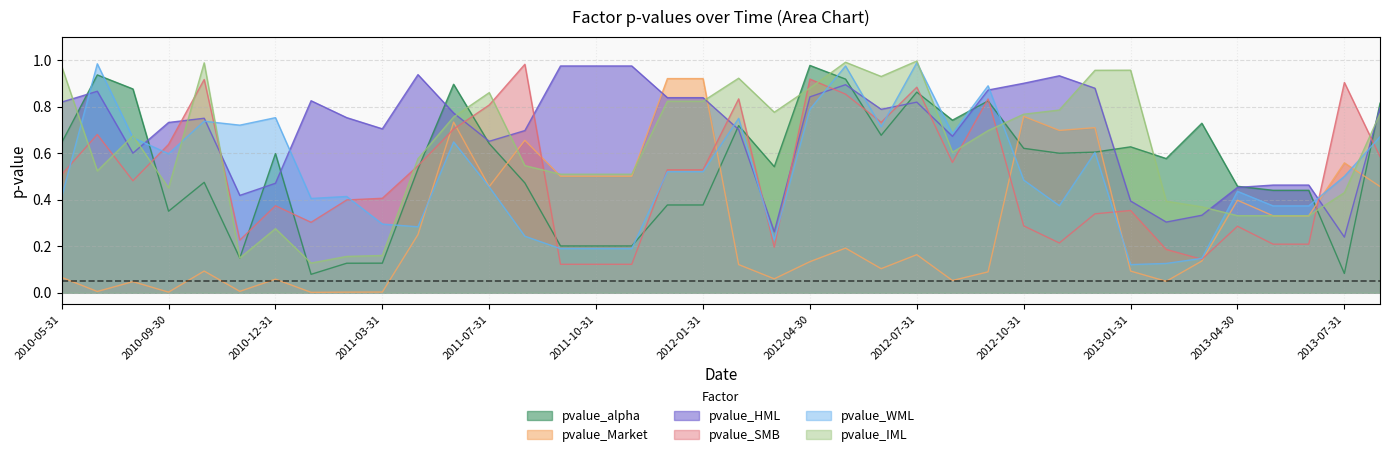

What are all the series names shown in the legend?

pvalue_alpha, pvalue_Market, pvalue_HML, pvalue_SMB, pvalue_WML, pvalue_IML